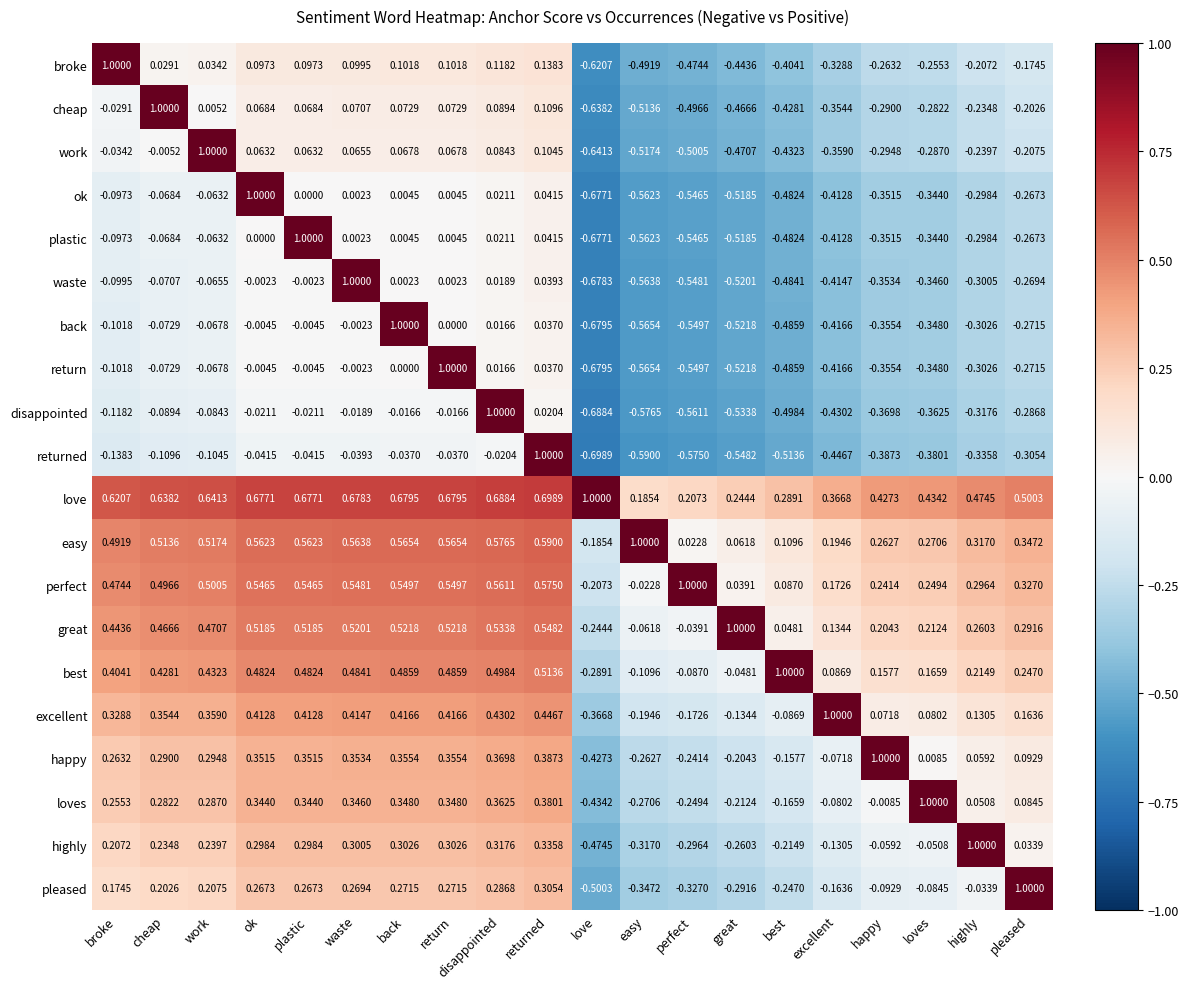

Where is cheap nearest to the value 0?

work